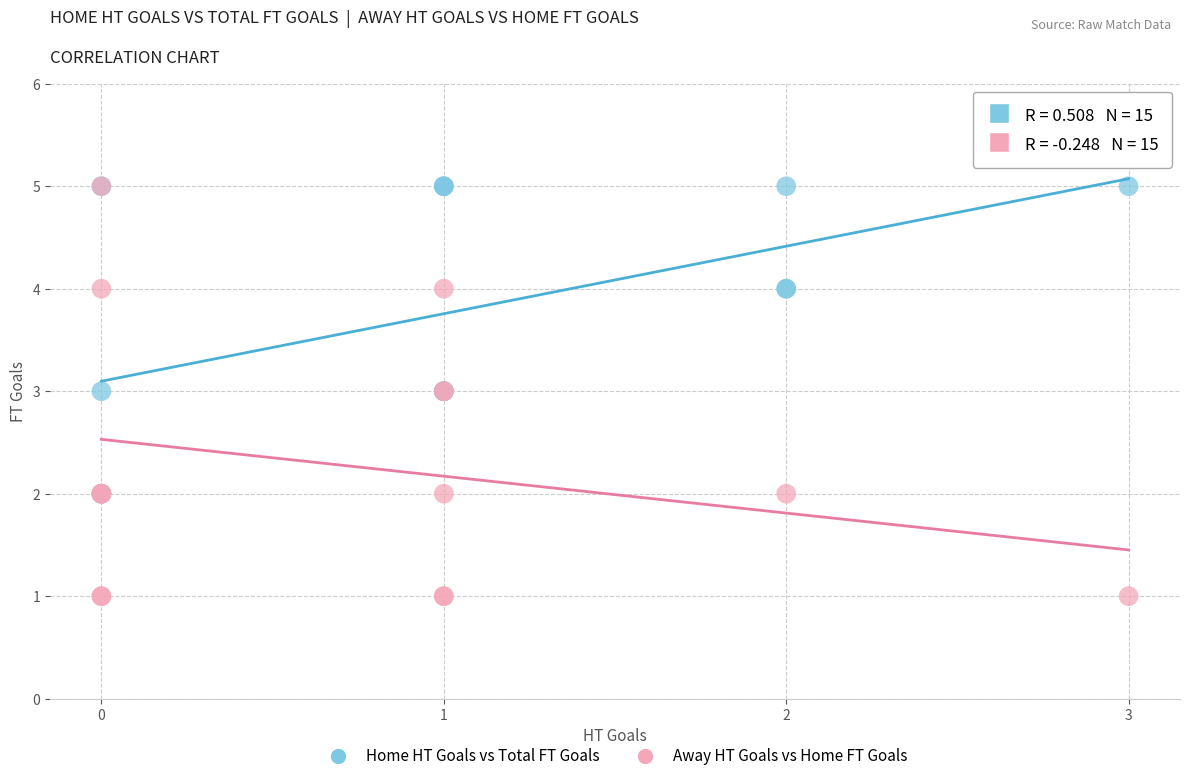

Which series has the widest spread of Y values?

Away HT Goals vs Home FT Goals